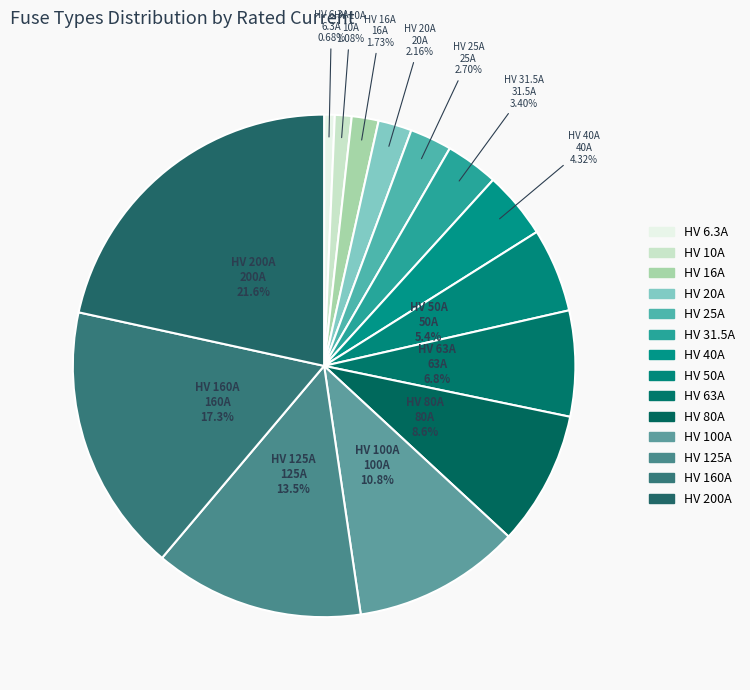

Does any single category account for the majority?

No